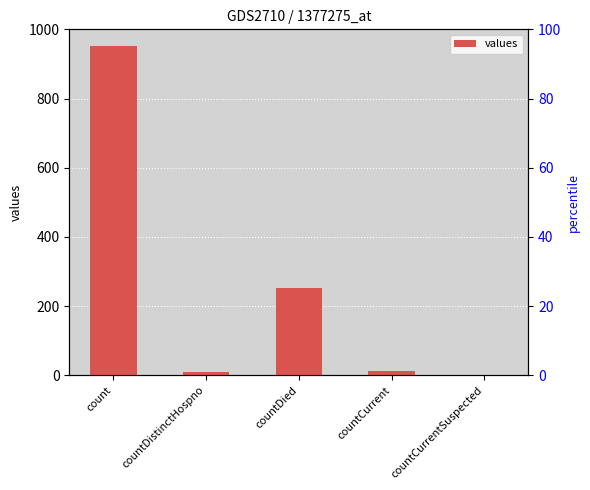

At which category does the chart reach its peak across all series?

count